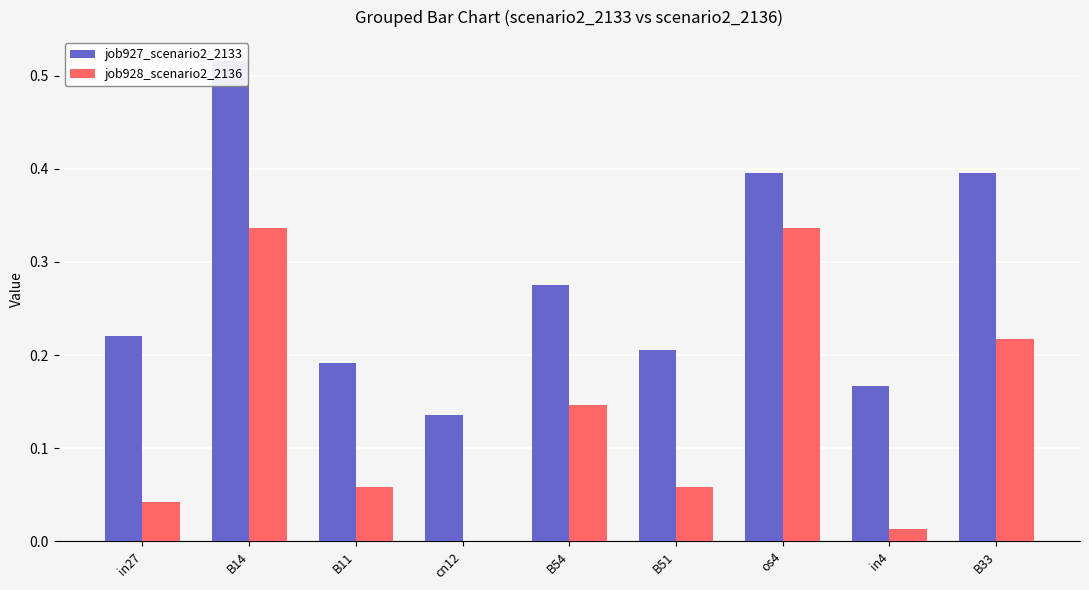

At how many categories does at least one series exceed 0?

9